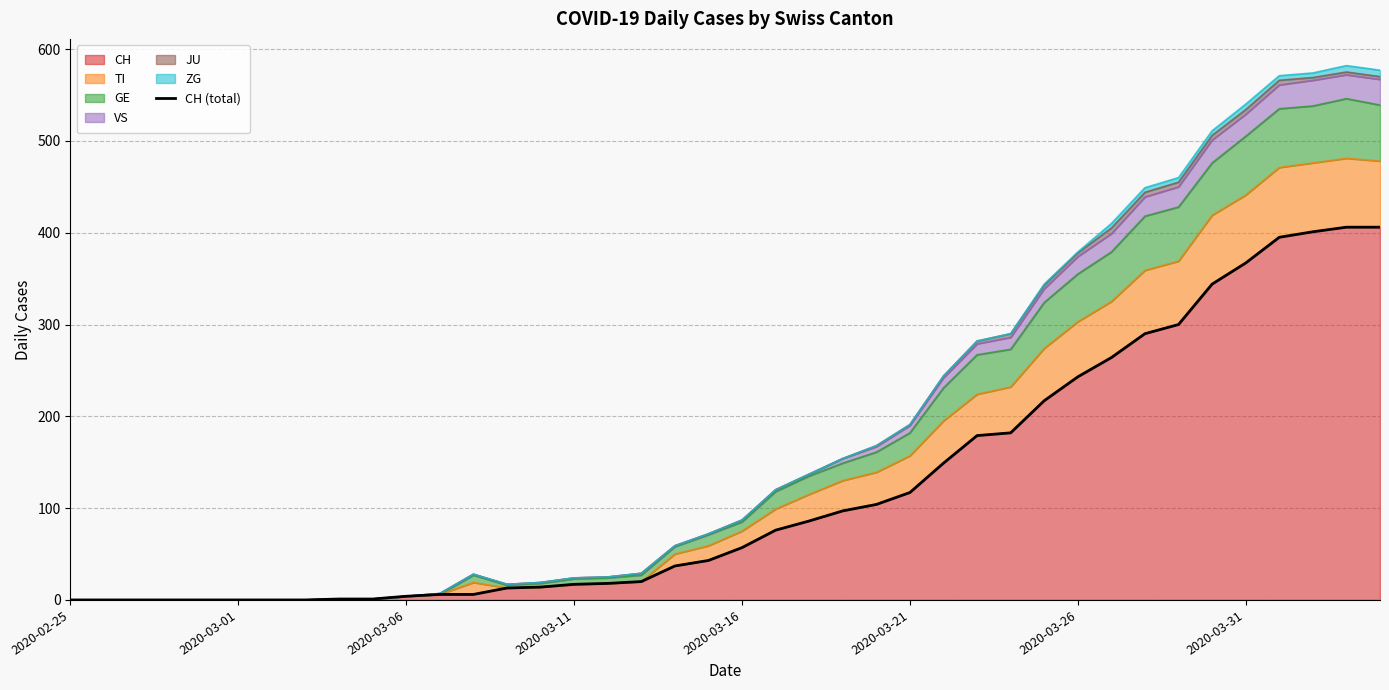

What is the average value?

122